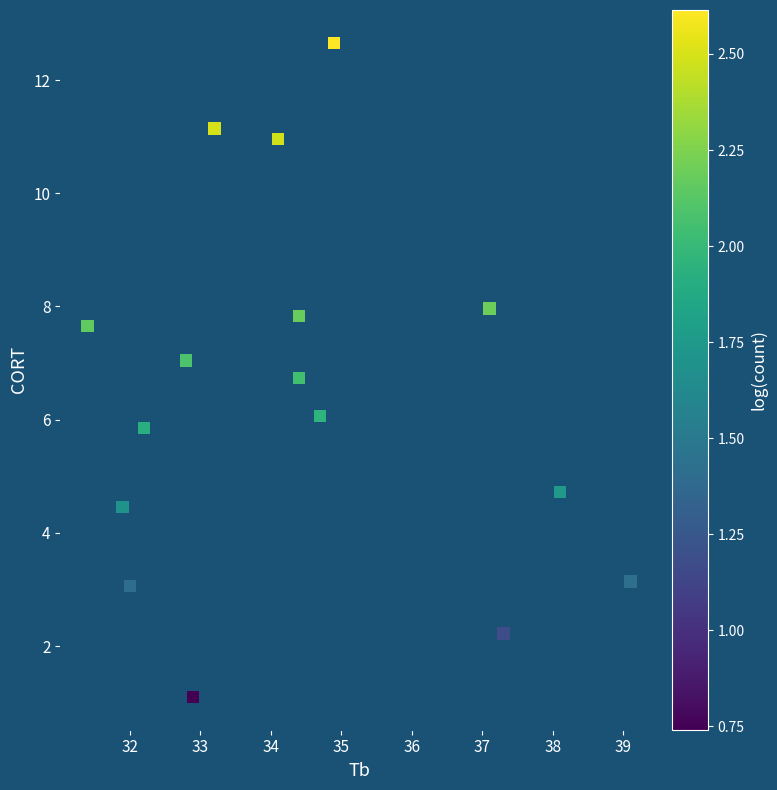

What is the range of X values (max minus min)?

7.7